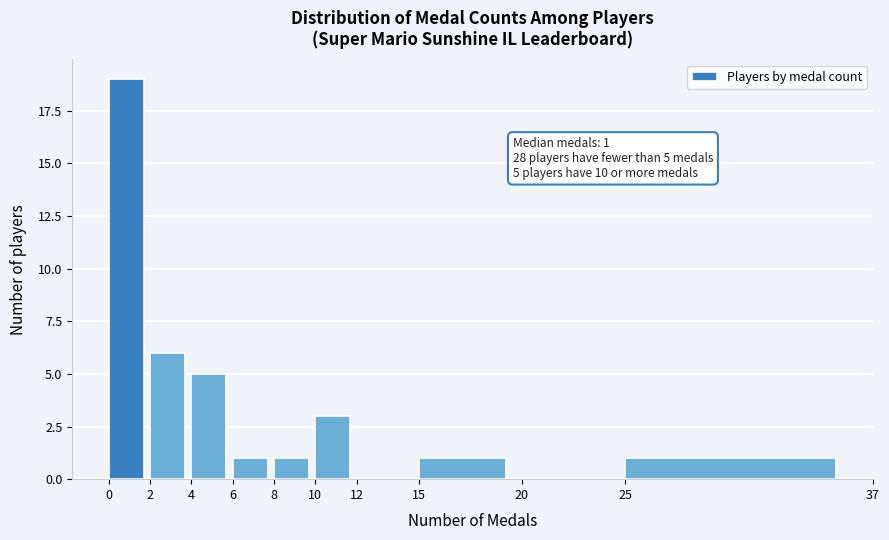

Over which range of the x-axis is the bar tallest?

0 to 2